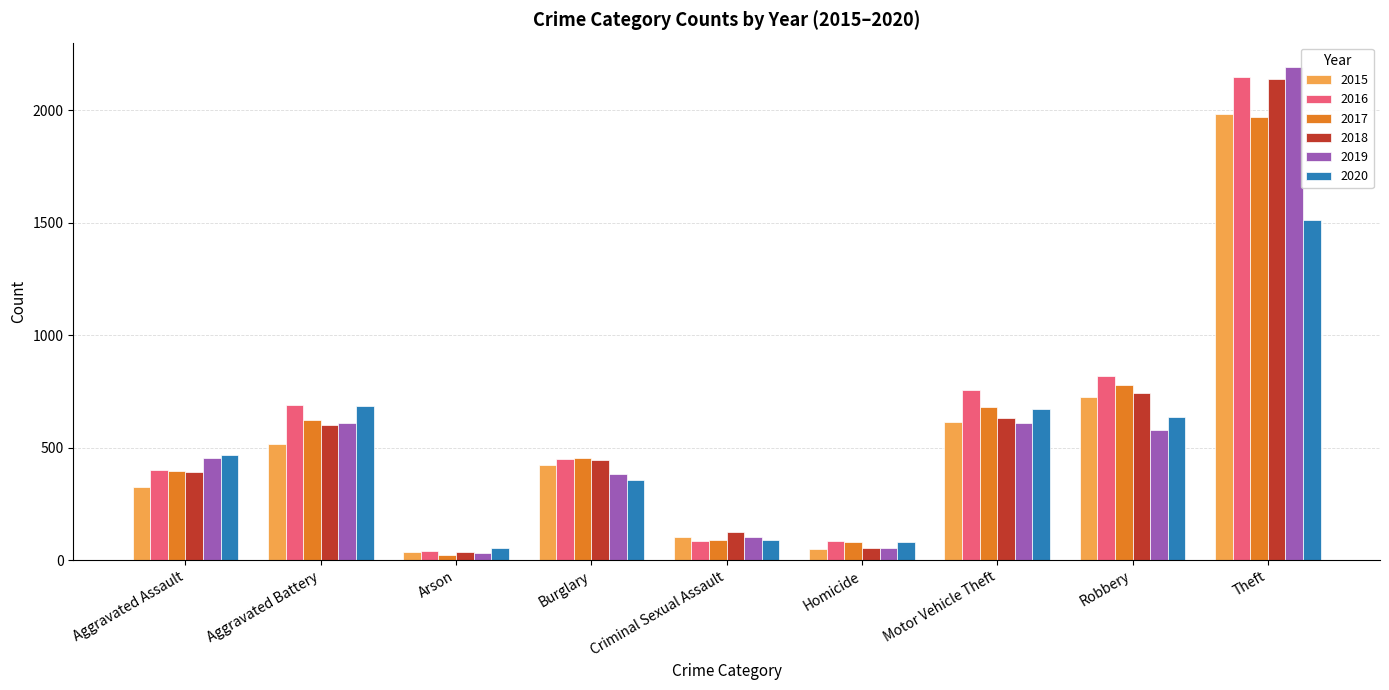

True or false: 2015 has a value of 35 at Arson.

True